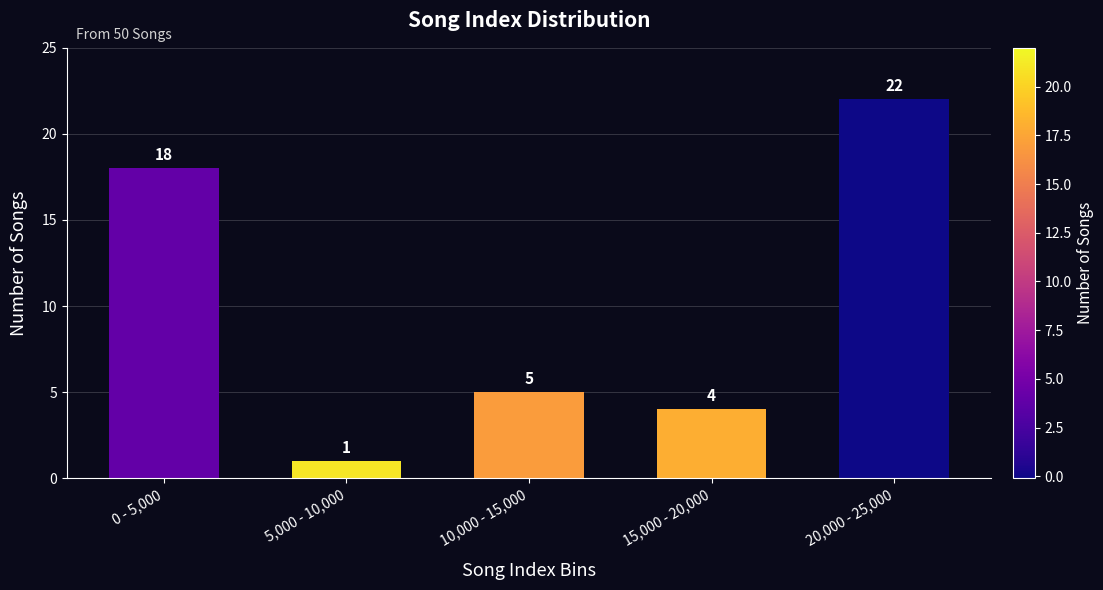

Reading right to left, transcribe all the data shown in this chart.

20,000 - 25,000=22	15,000 - 20,000=4	10,000 - 15,000=5	5,000 - 10,000=1	0 - 5,000=18